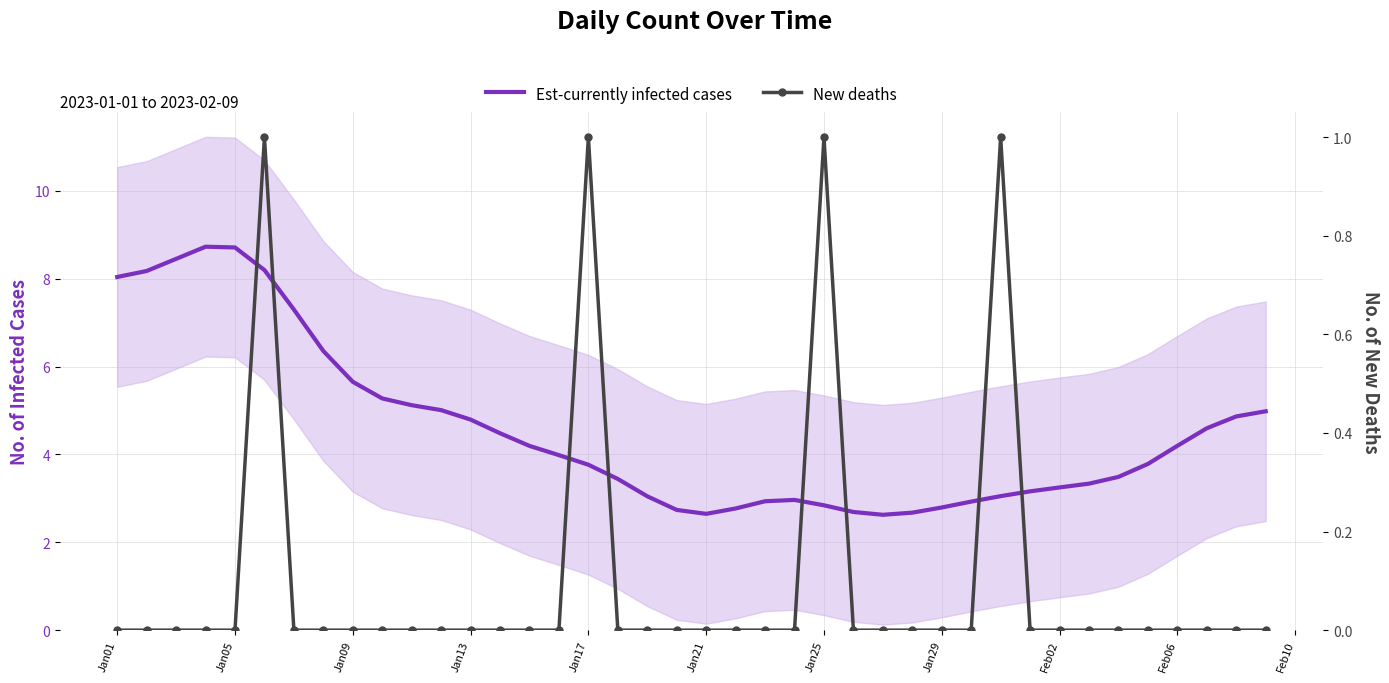

Is this an area chart (filled region under the line)?

No